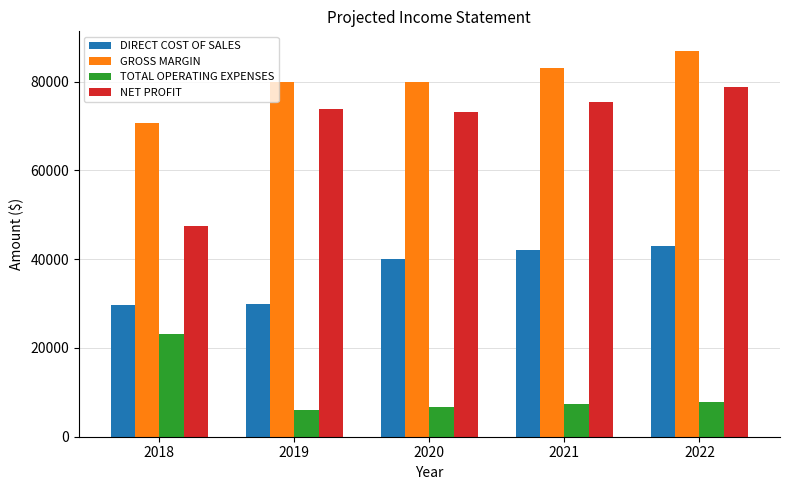

How many groups of bars are there?

5